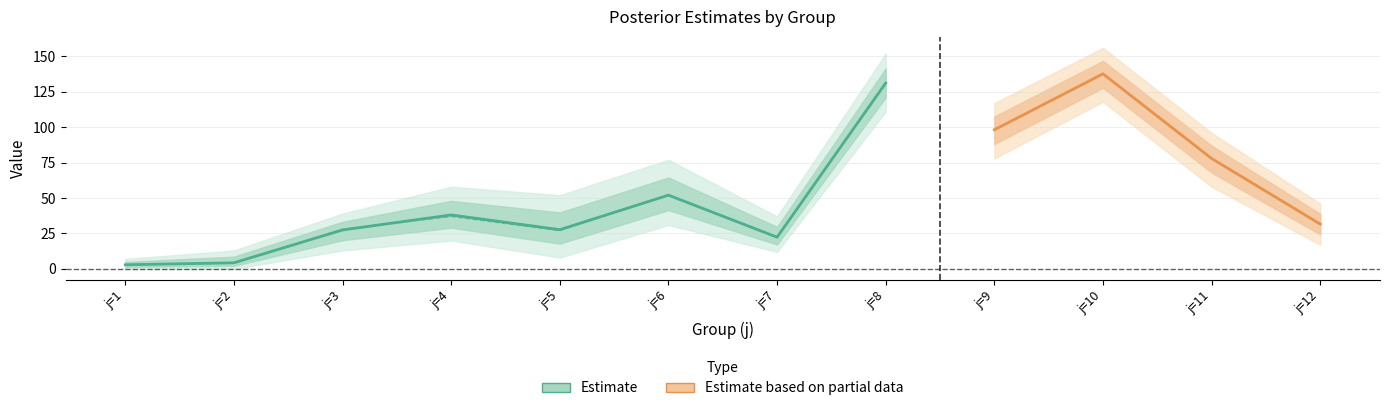

Is the value of upper_quantile at 3 greater than the value of median at 12?

Yes